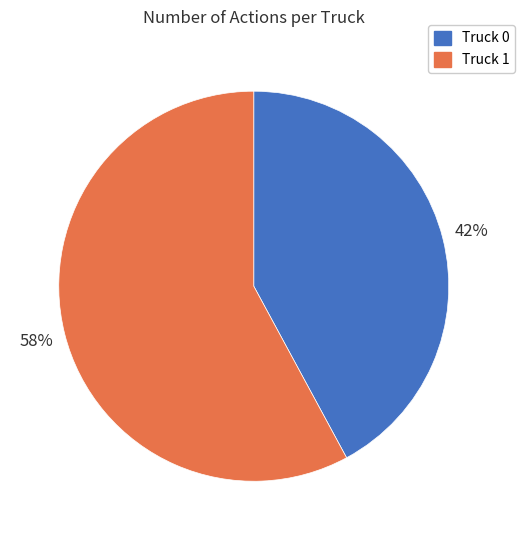

How many slices are in this pie chart?

2